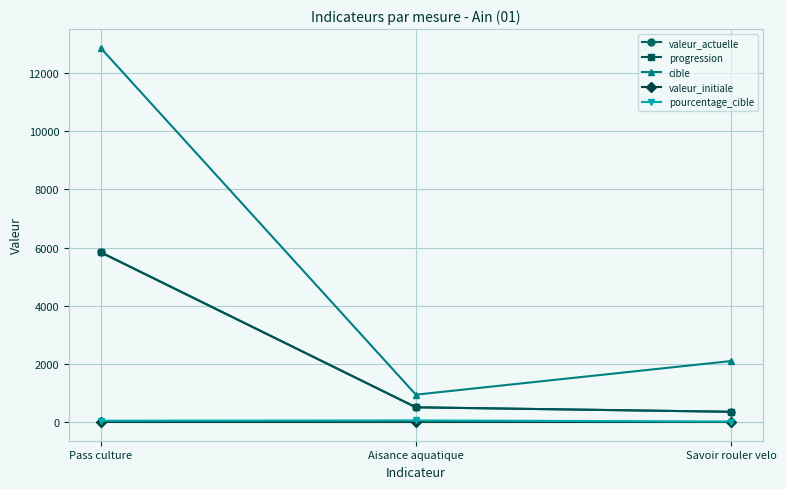

At which category is the sum across all series the highest?

Pass culture